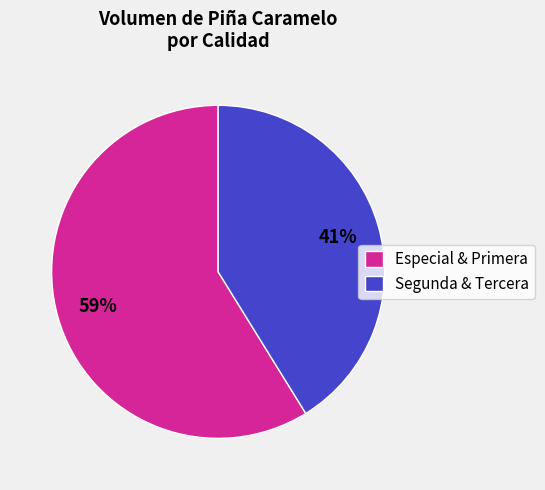

Count the number of slices in the pie.

2